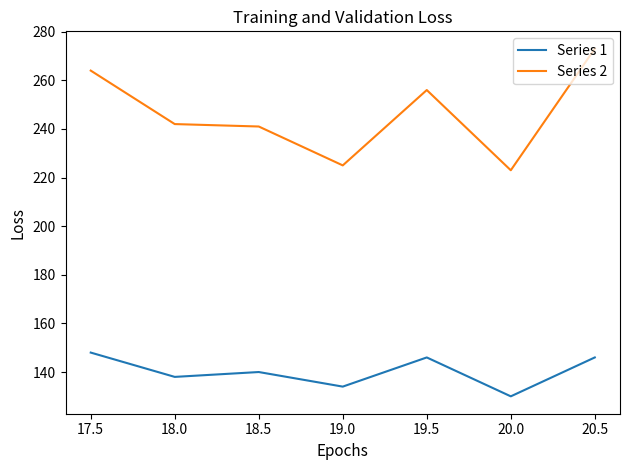

True or false: Series 2 has more than 0 points higher than both neighbors.

True